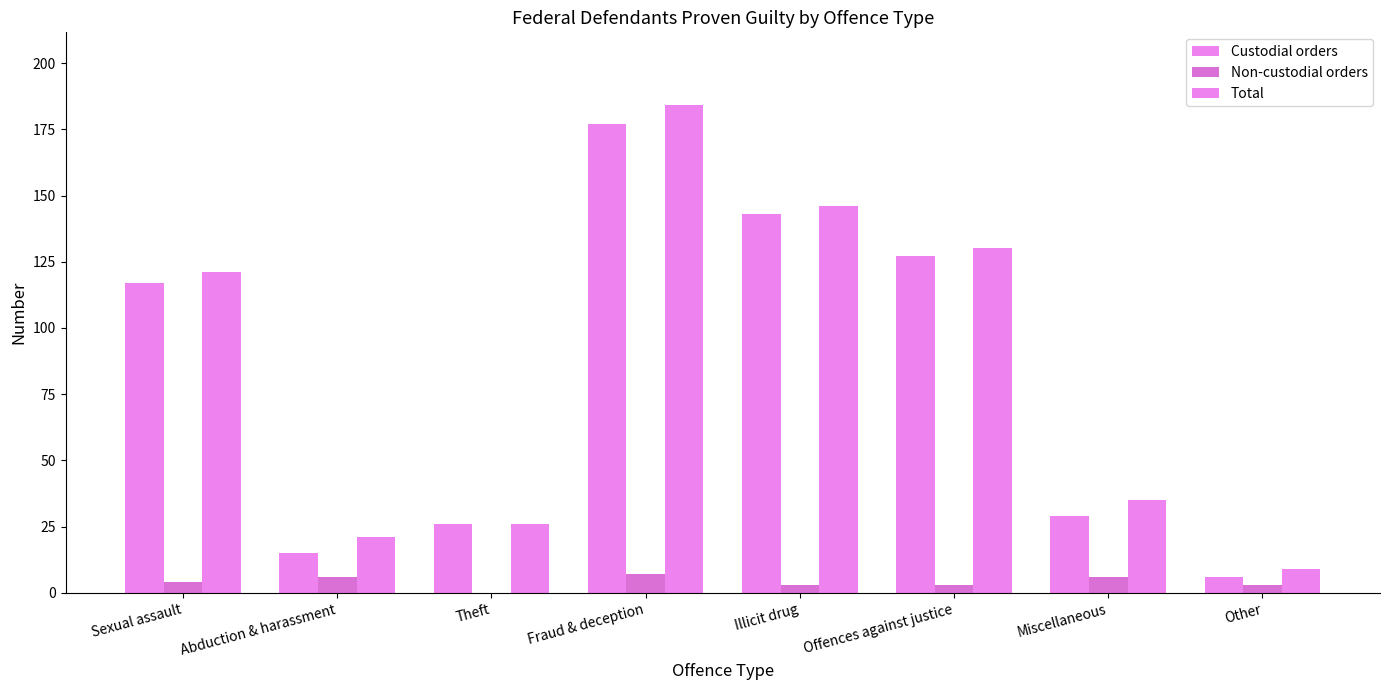

Count the number of data series in this chart.

3